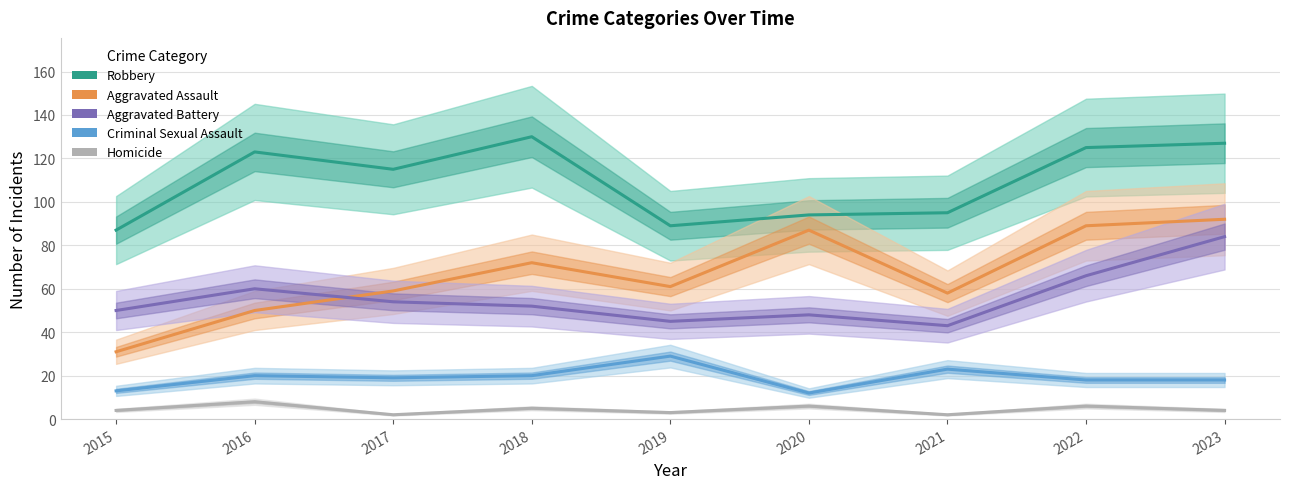

How many lines are shown in the chart?

5